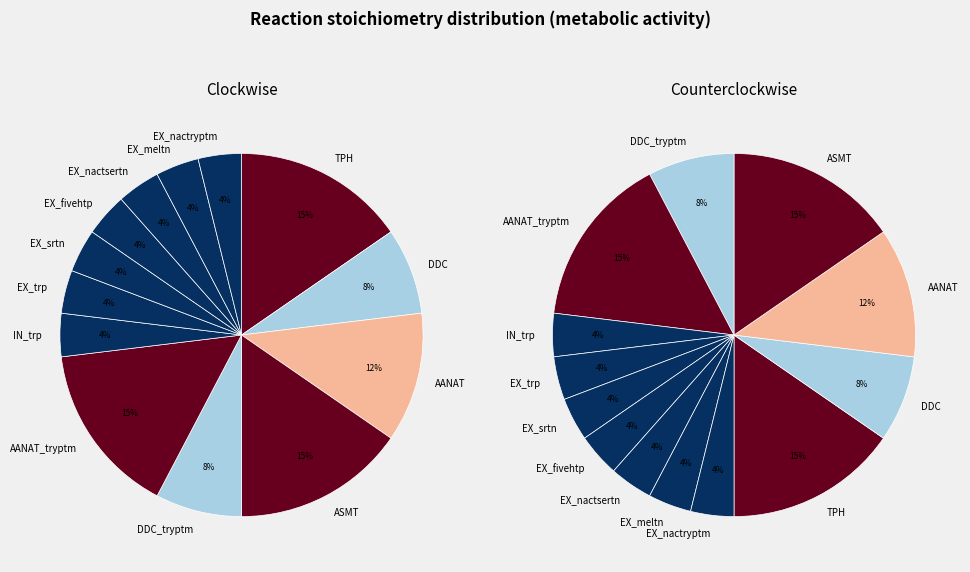

Is there any slice that represents more than half of the pie?

No